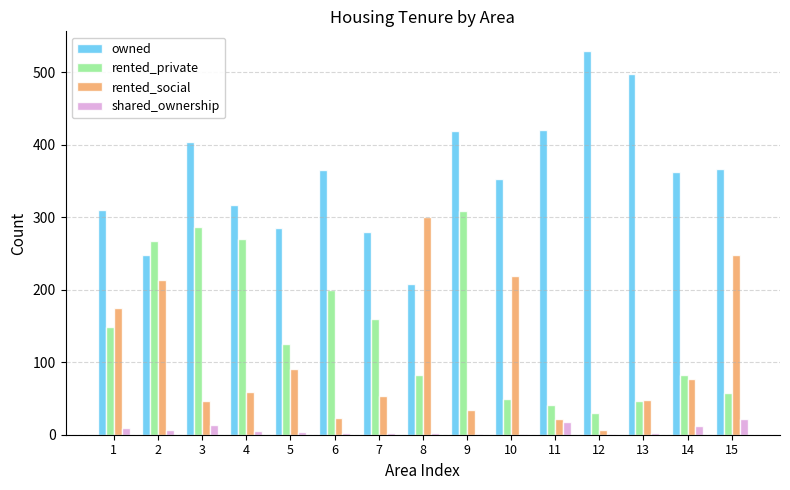

How many series are shown in this chart?

4